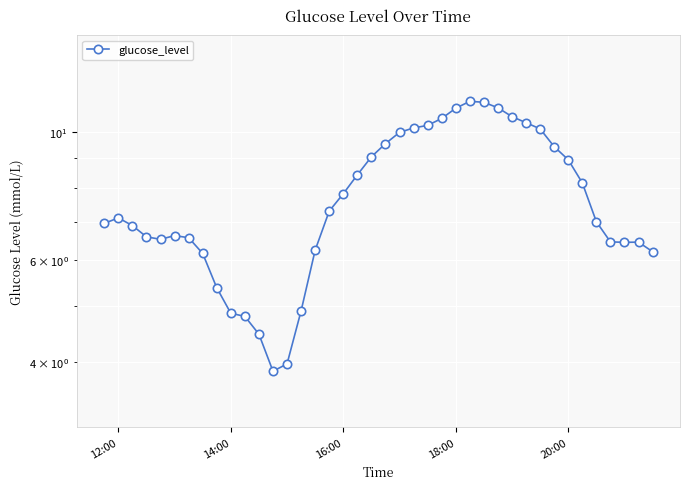

What is the average value?

7.7